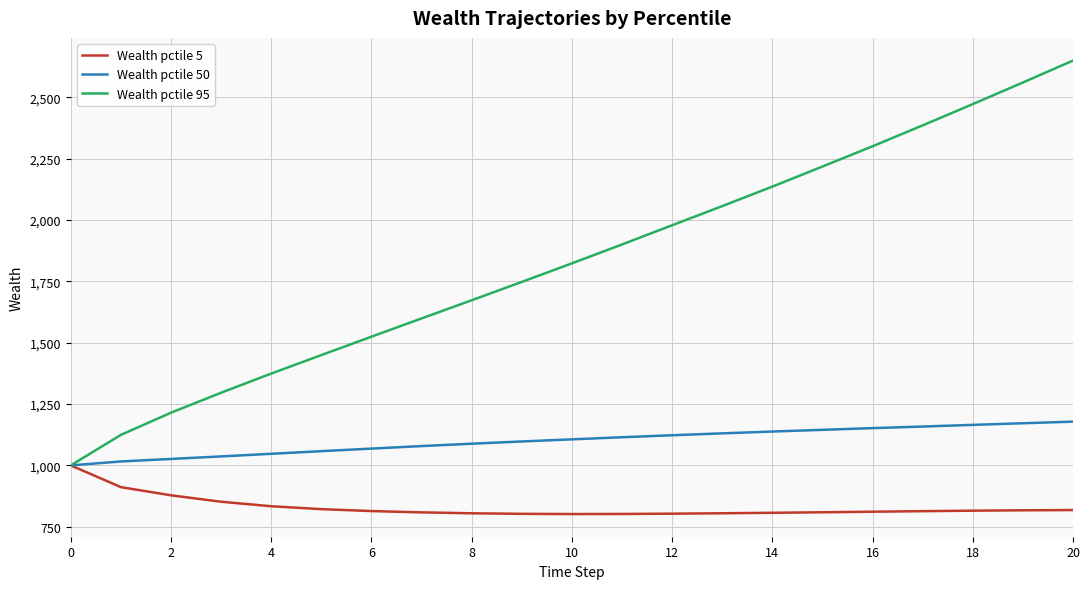

Which series has the widest spread of values?

Wealth pctile 95